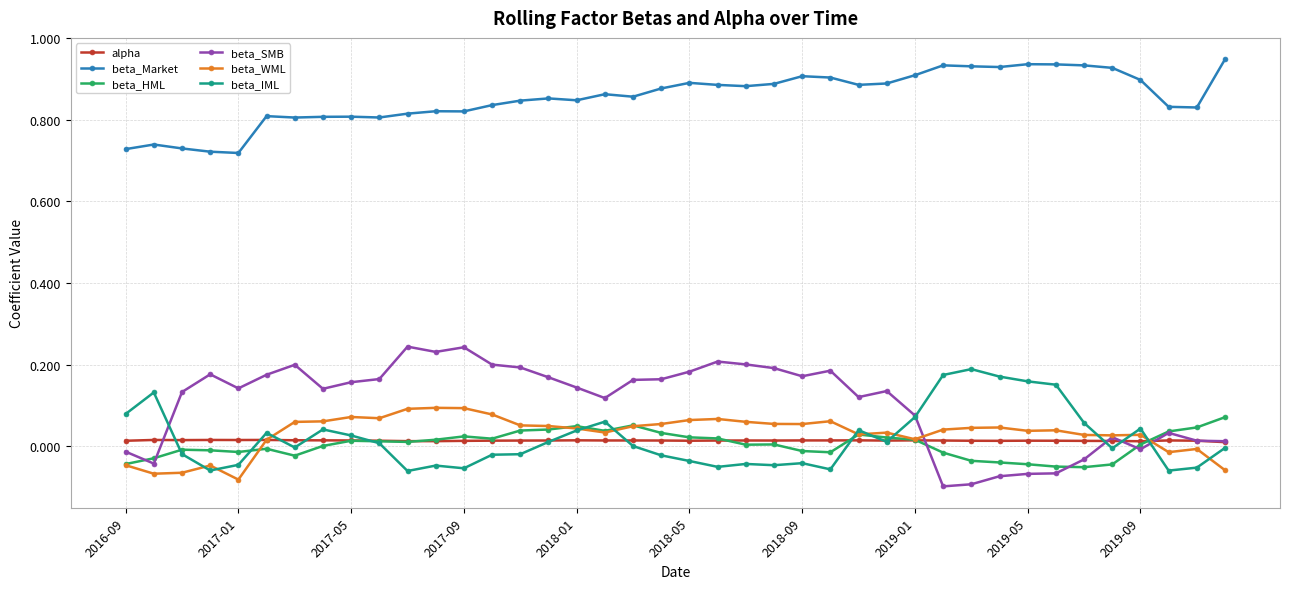

True or false: beta_HML and beta_Market intersect in this chart.

False